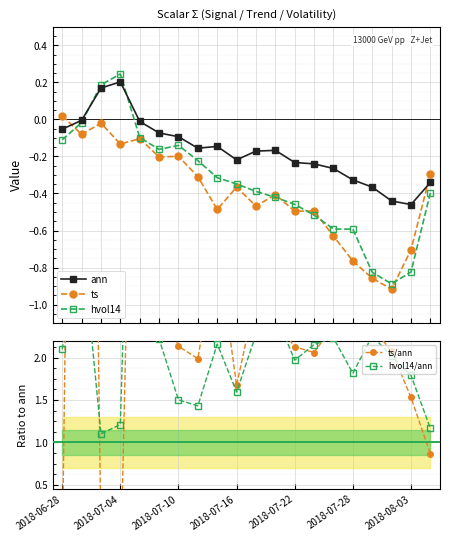

After their last crossing, which series has the higher values: ann or ts/ann?

ts/ann